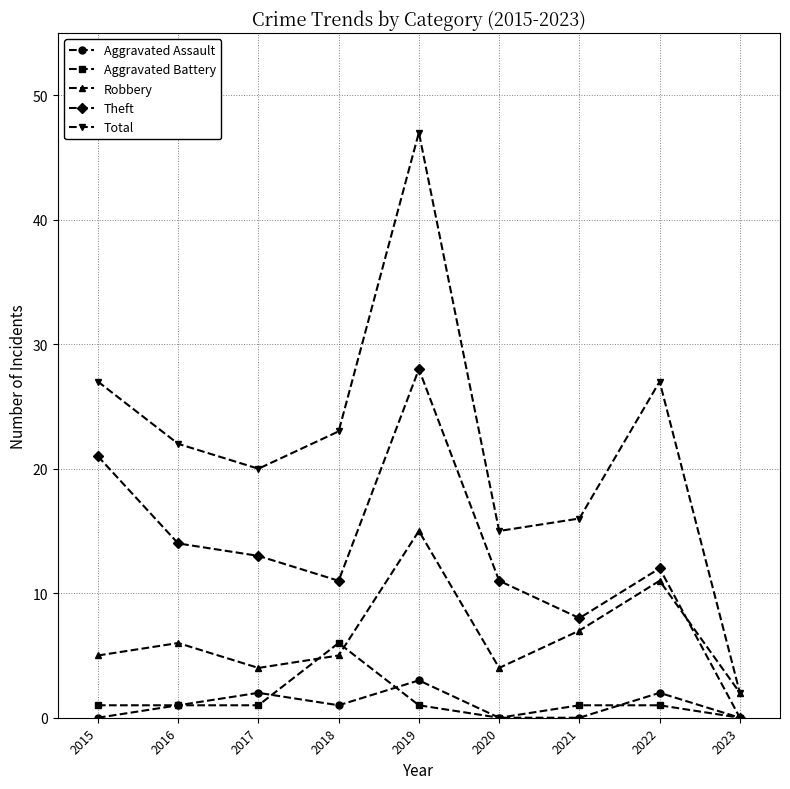

What is the sum of all Aggravated Assault values?

9